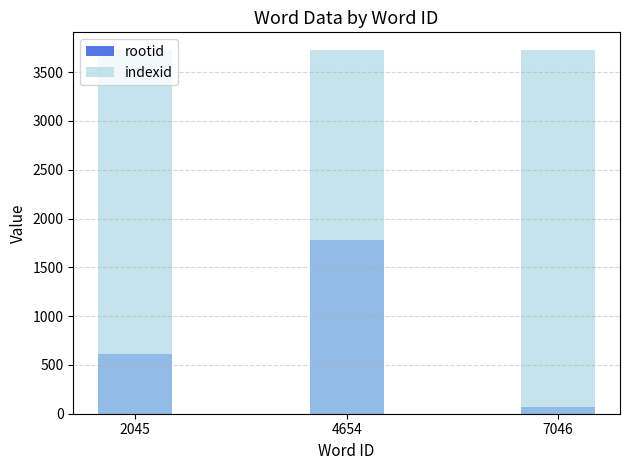

What is the value of the indexid bar at the 3rd from the left?

3722